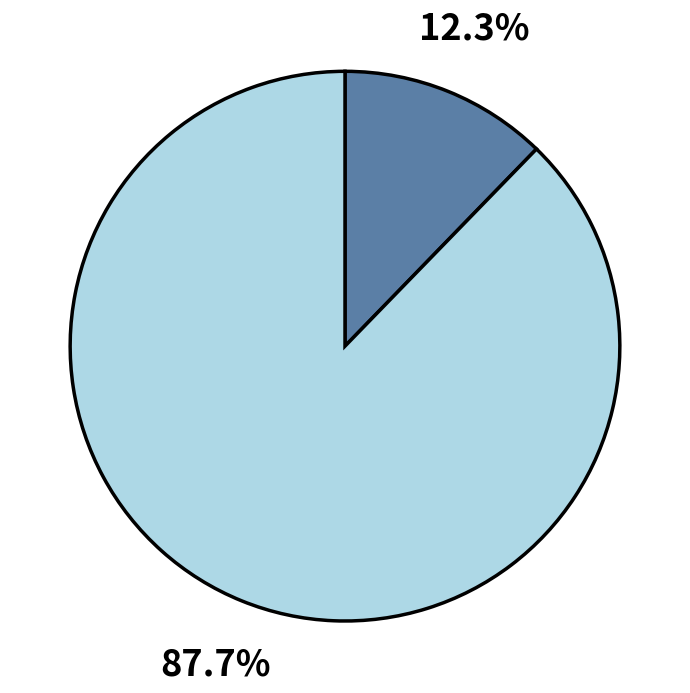

Is there any slice that represents more than half of the pie?

Yes